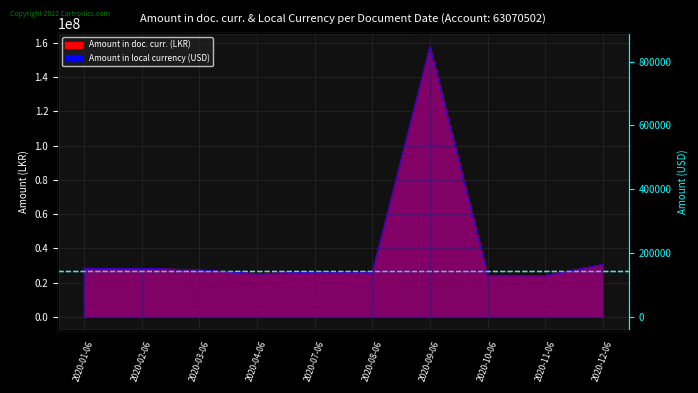

What is the highest value of the Amount in local currency (USD) series?

847905.2